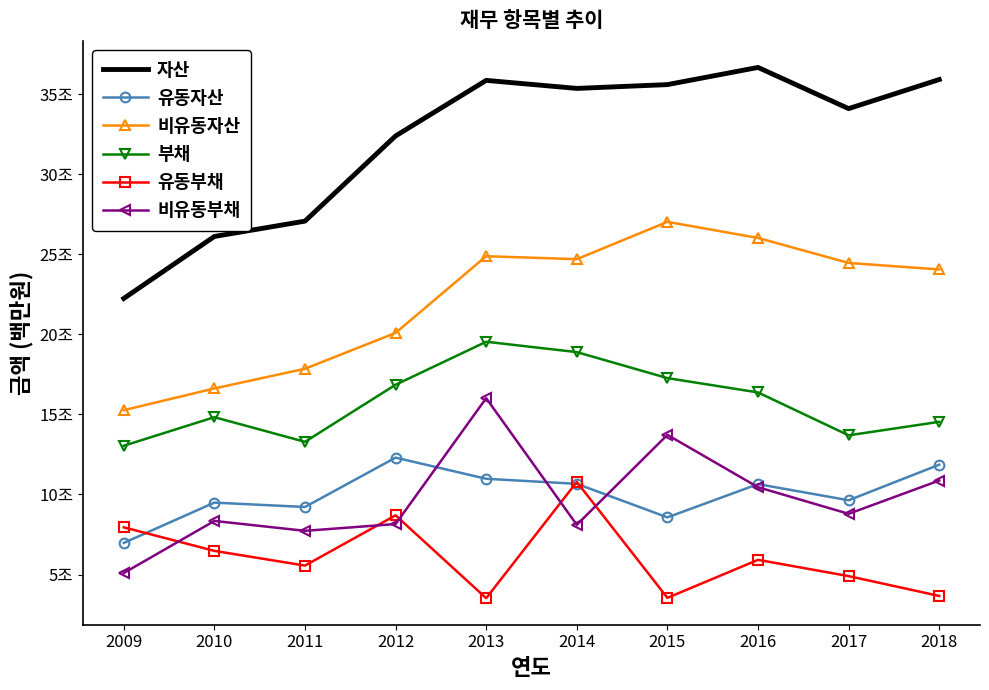

What is the difference between the 자산 values at 2013 and 2015?

263933